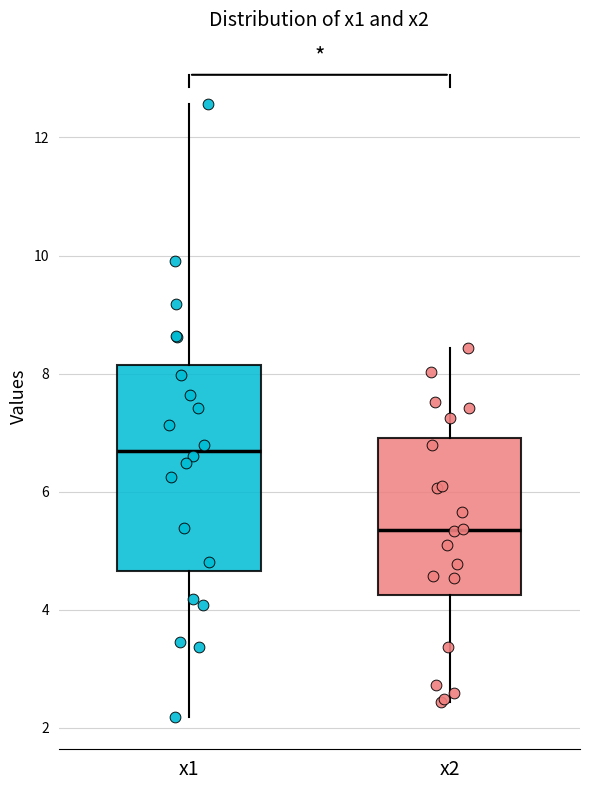

Where is the lower edge of the box for x1 on the y-axis? The values are not printed on the chart, so give them approximately, as read against the axis.

4.6